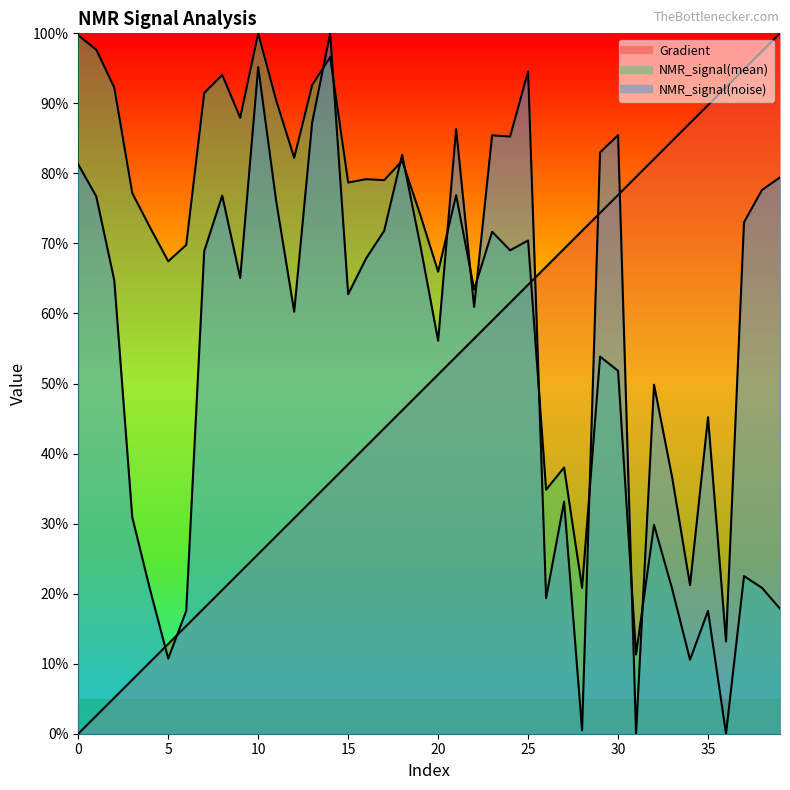

Which series changed the most between 23 and 37?

NMR_signal(mean)